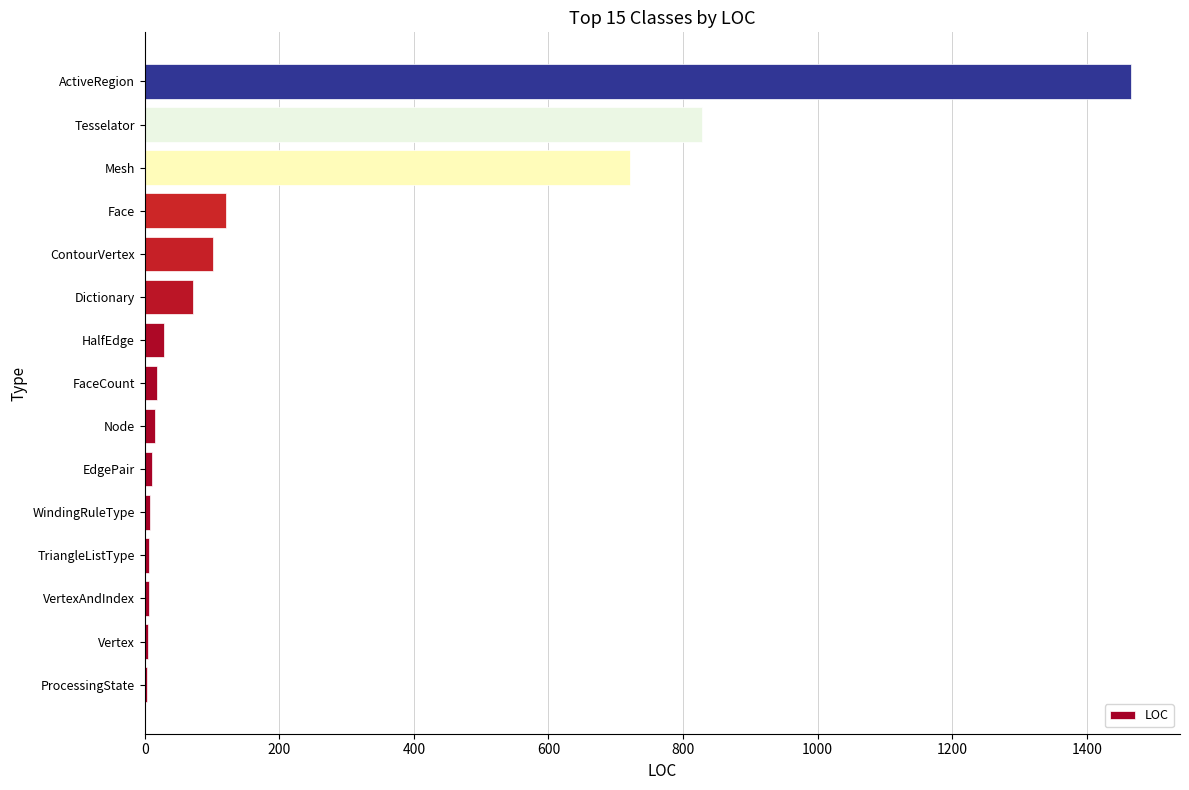

True or false: the data shows 121 at Face.

True